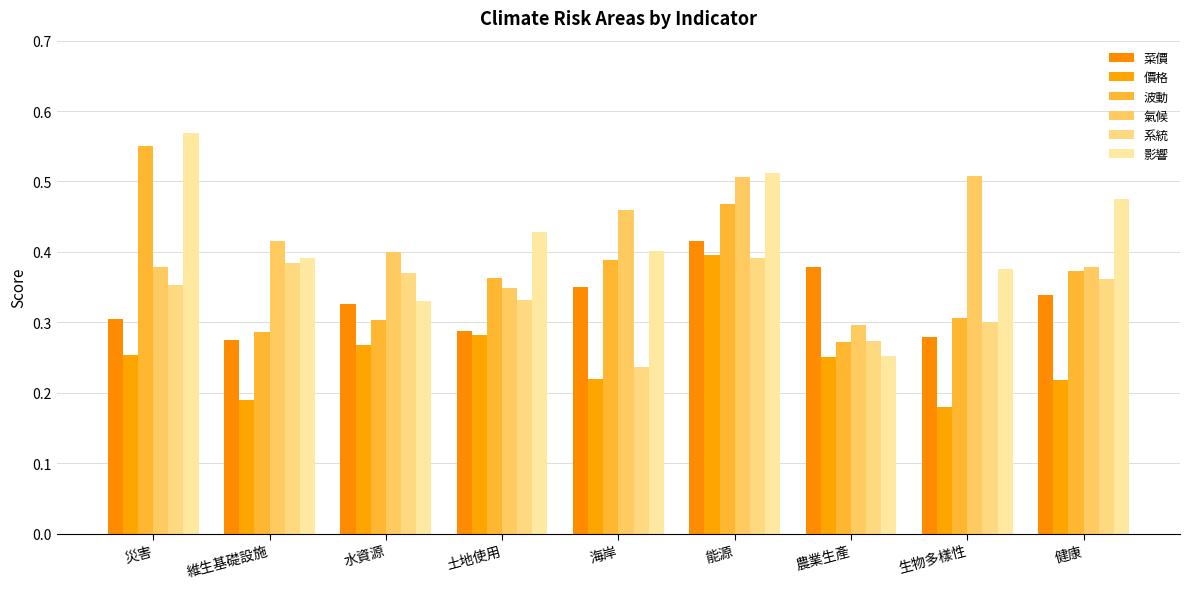

What is the label of the 7th bar from the left?

農業生產